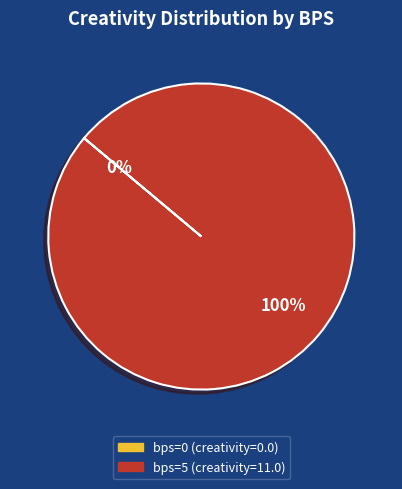

How many slices are in this pie chart?

2